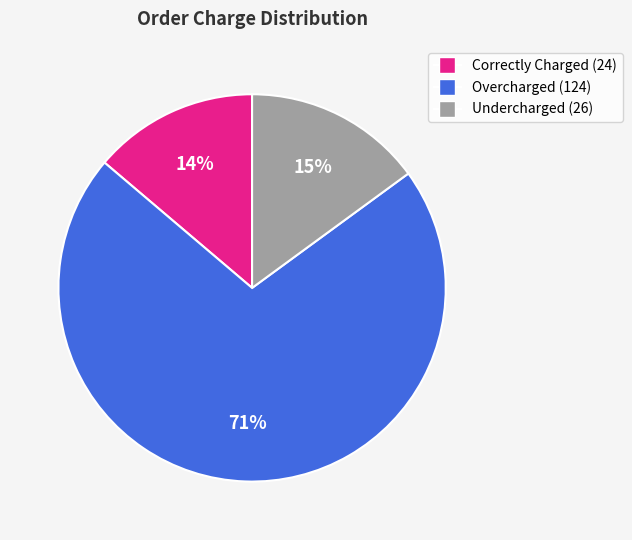

To the nearest percent, what is the difference between the largest and smallest slice percentages?

57%